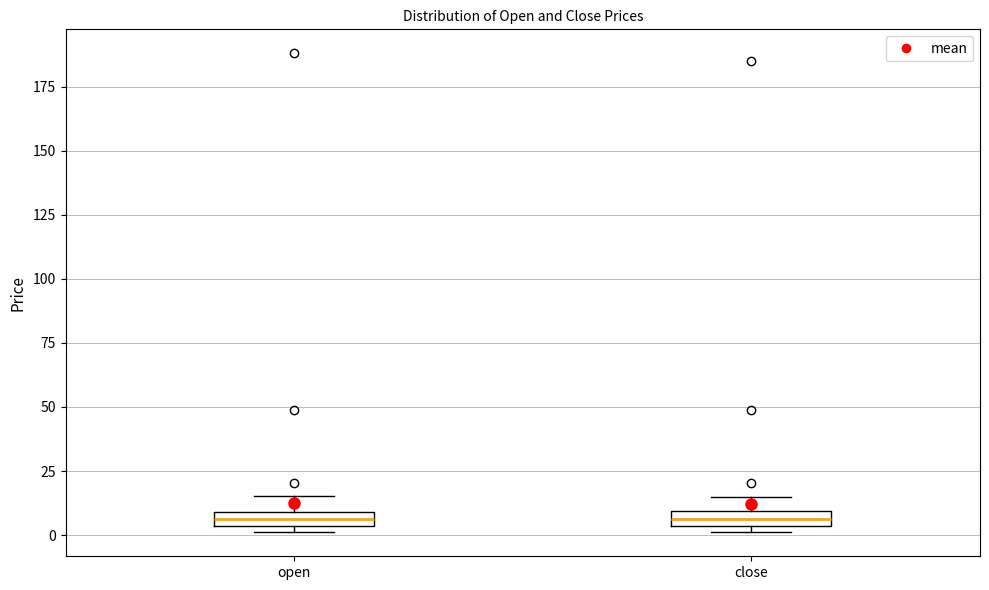

Where is the upper edge of the box for close on the y-axis? The values are not printed on the chart, so give them approximately, as read against the axis.

10